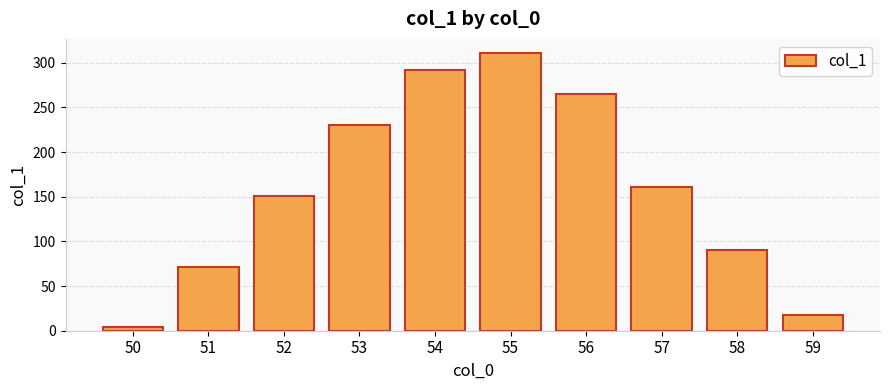

What is the ratio of the value at 51 to the value at 58?

0.8